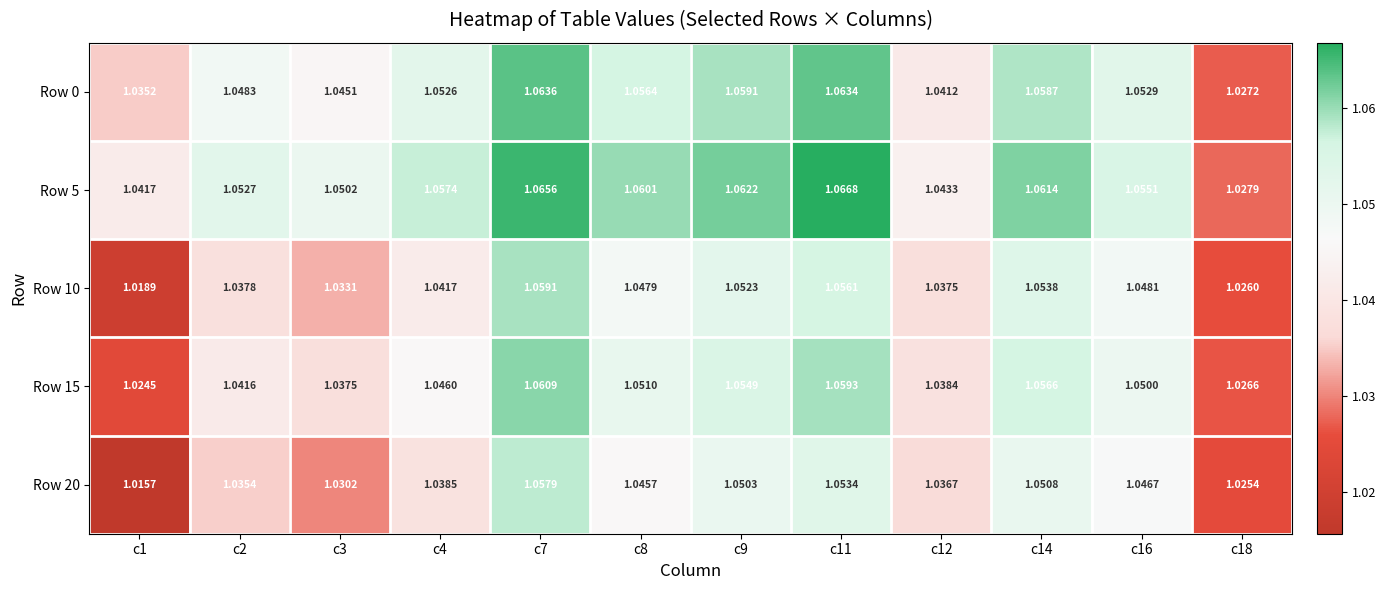

Is the value of Row 20 at c11 greater than the value of Row 10 at c16?

Yes